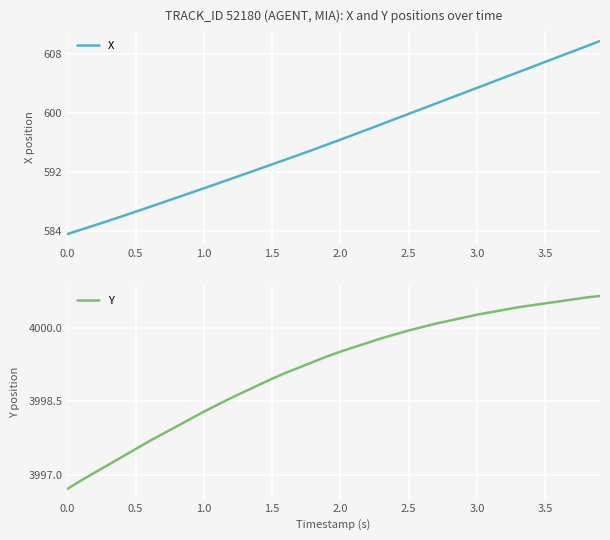

What is the maximum value shown in the chart?

4000.6